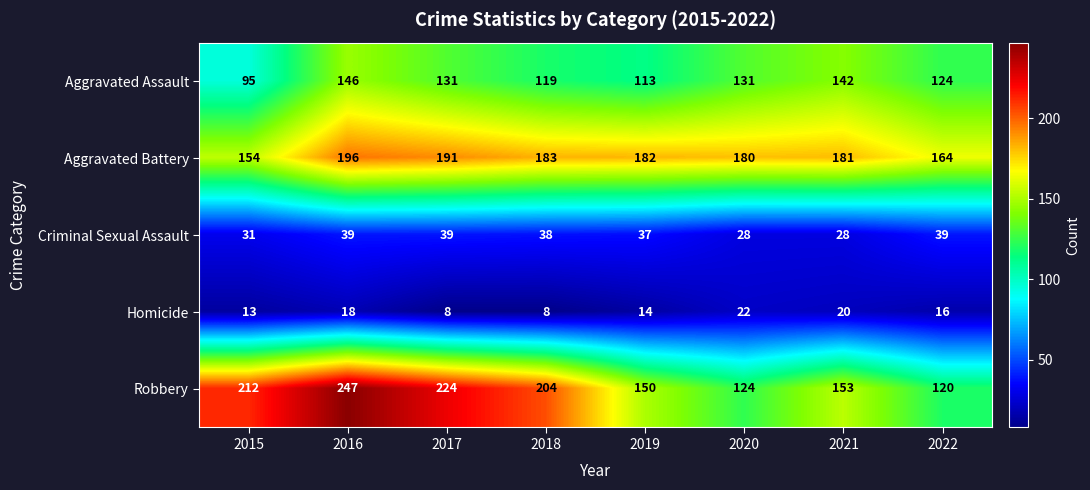

What is the sum of all Robbery values?

1434